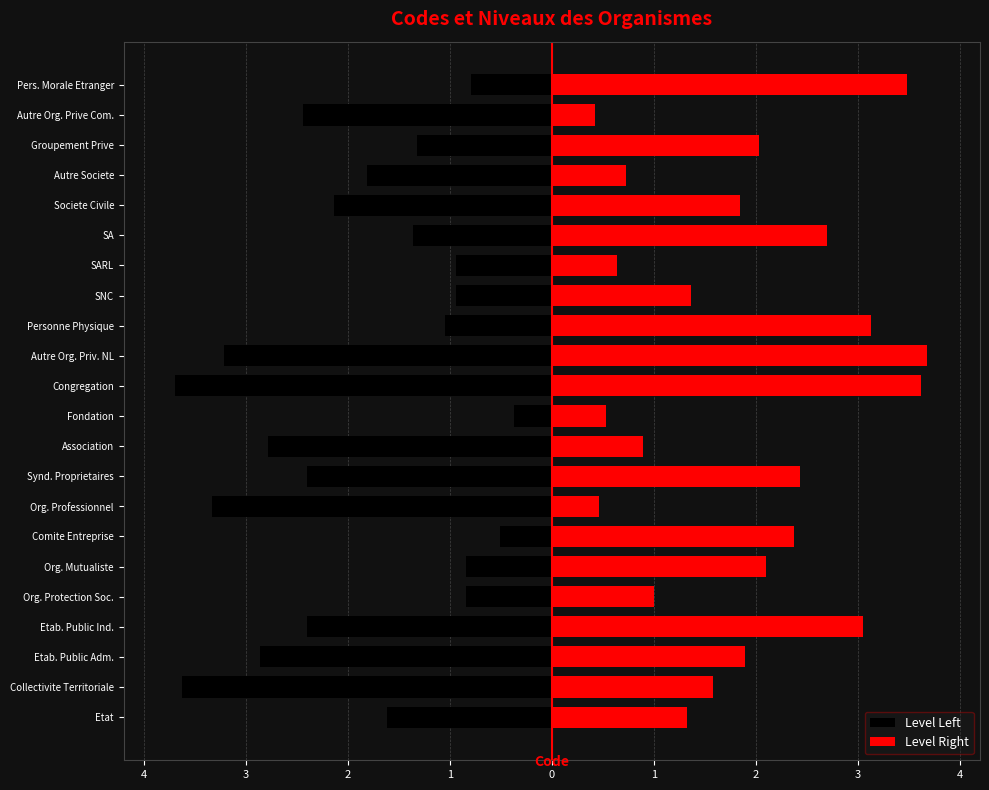

What is the difference between the highest and lowest values at Personne Physique?

4.2